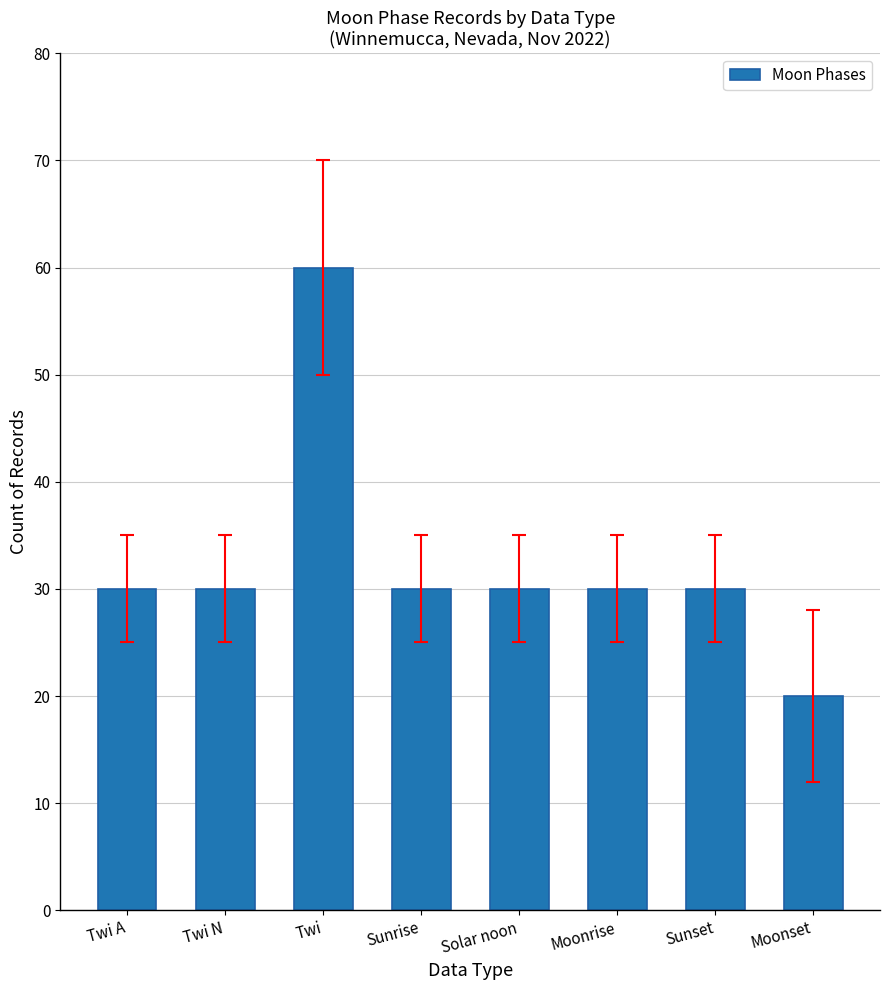

What is the difference between the maximum and minimum values?

40